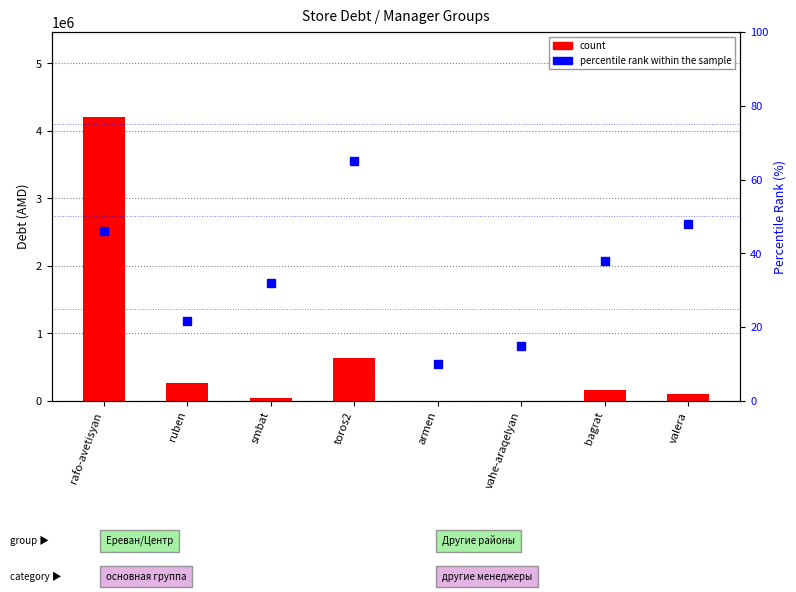

At which category does the chart reach its minimum across all series?

armen